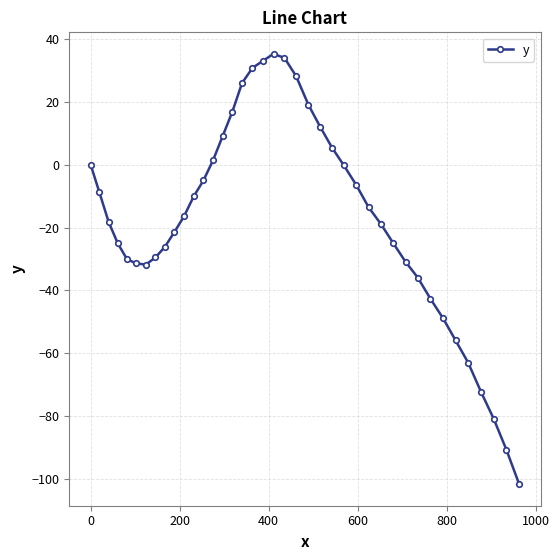

What is the average value?

-17.2